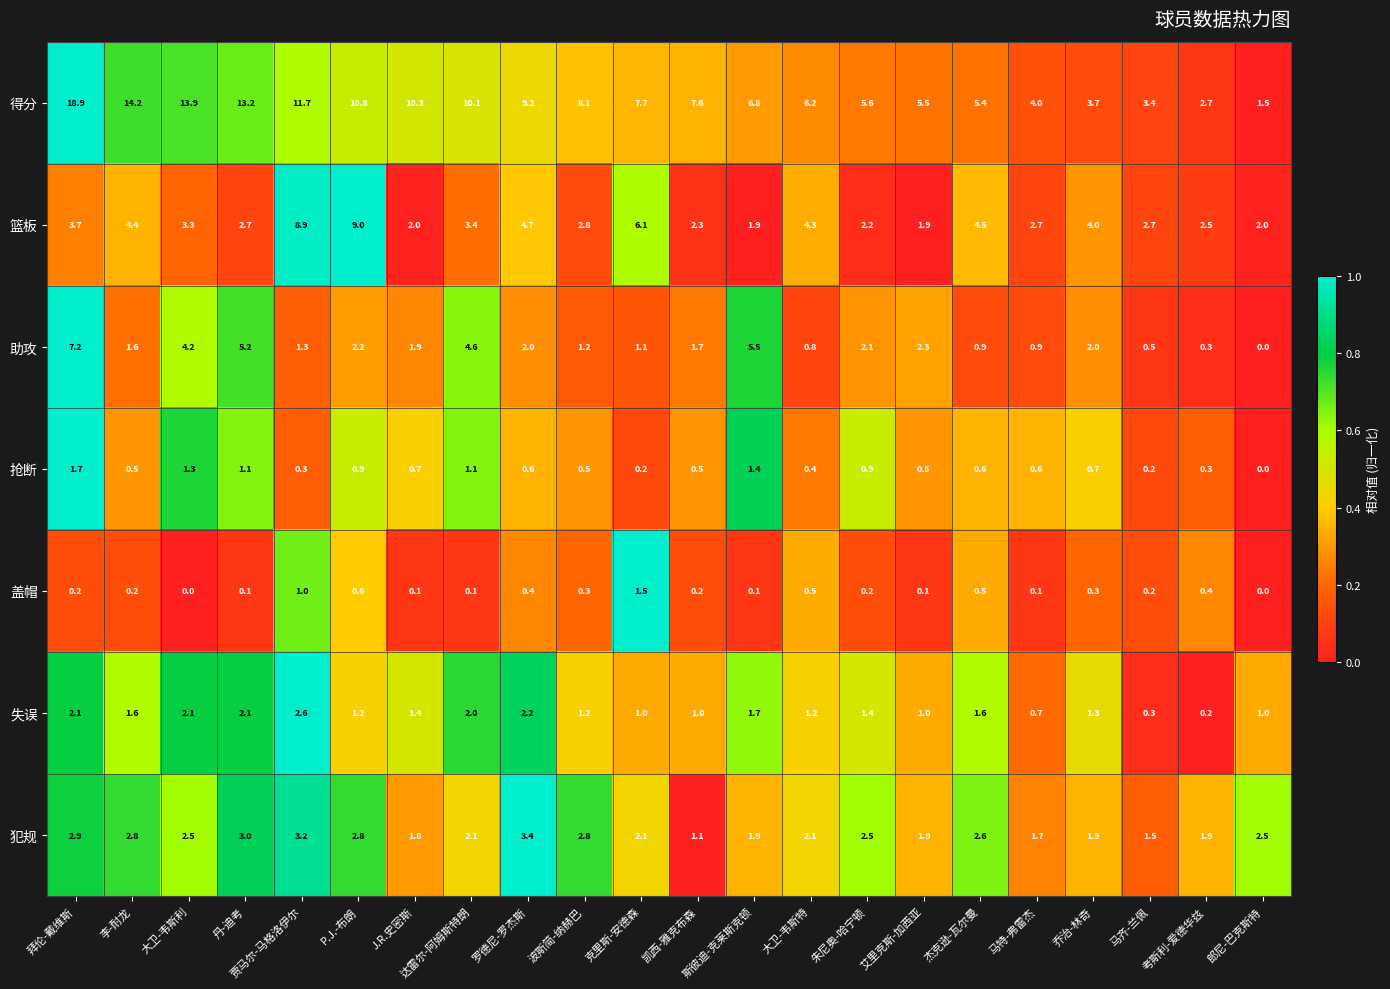

What is the maximum value shown in the chart?

18.9